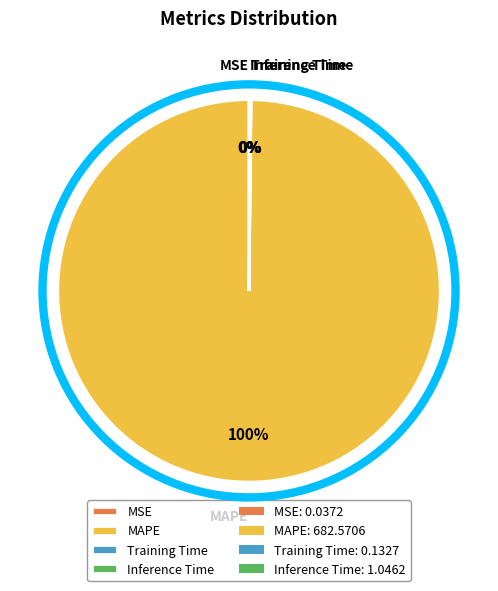

Which category has the biggest portion of the pie?

MAPE